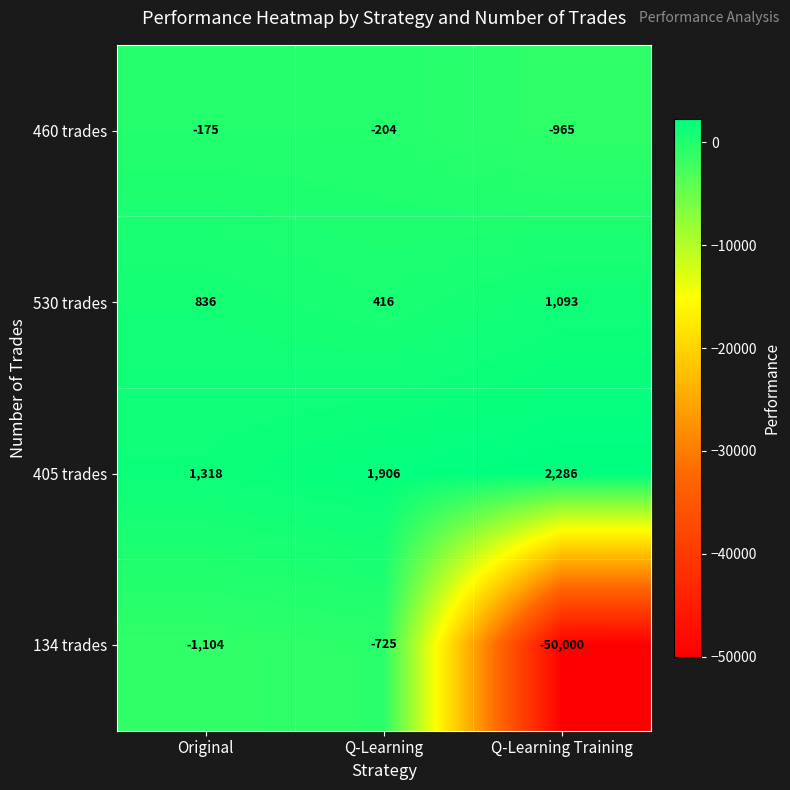

The 405 trades series shows 1118 at Q-Learning. True or false?

False